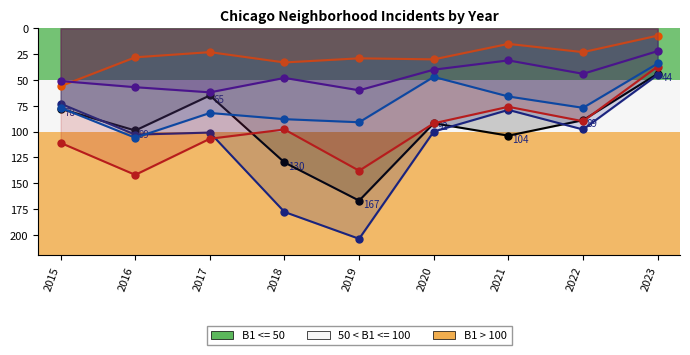

How many distinct data groups are displayed?

6